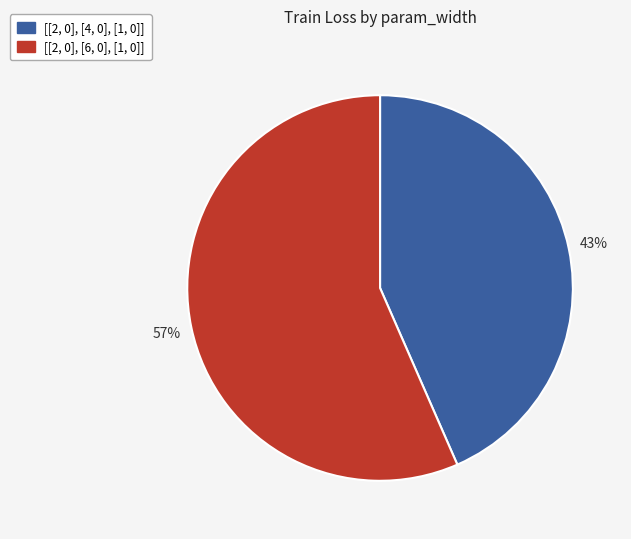

What percentage is the [[2, 0], [6, 0], [1, 0]] slice, to the nearest percent?

57%